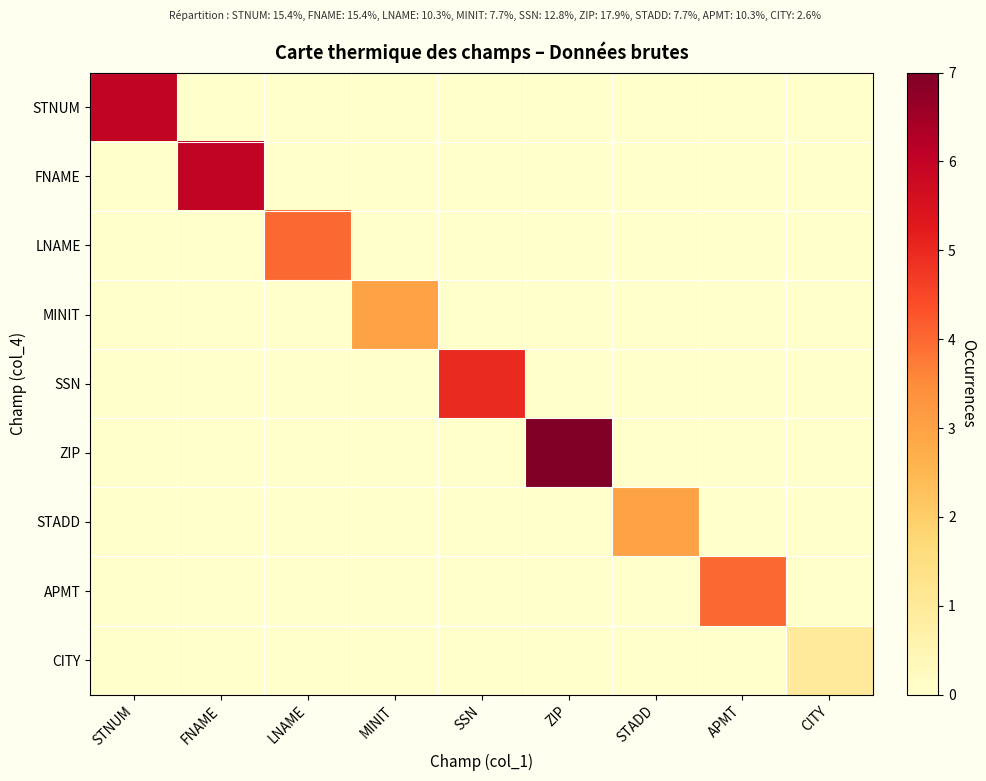

Which series changed the most between SSN and APMT?

SSN